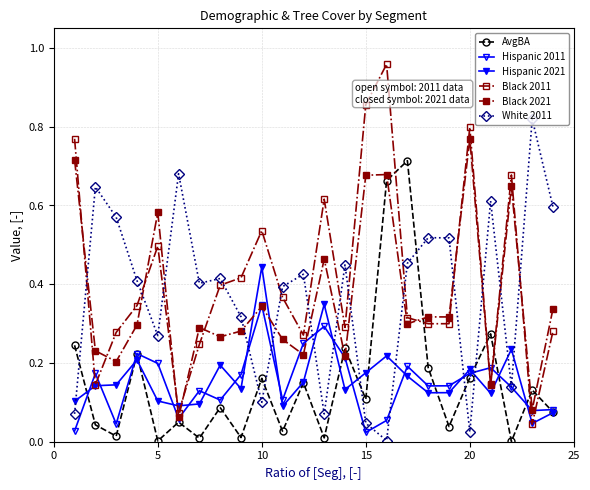

How many interior local valleys does the Hispanic 2011 series have?

7